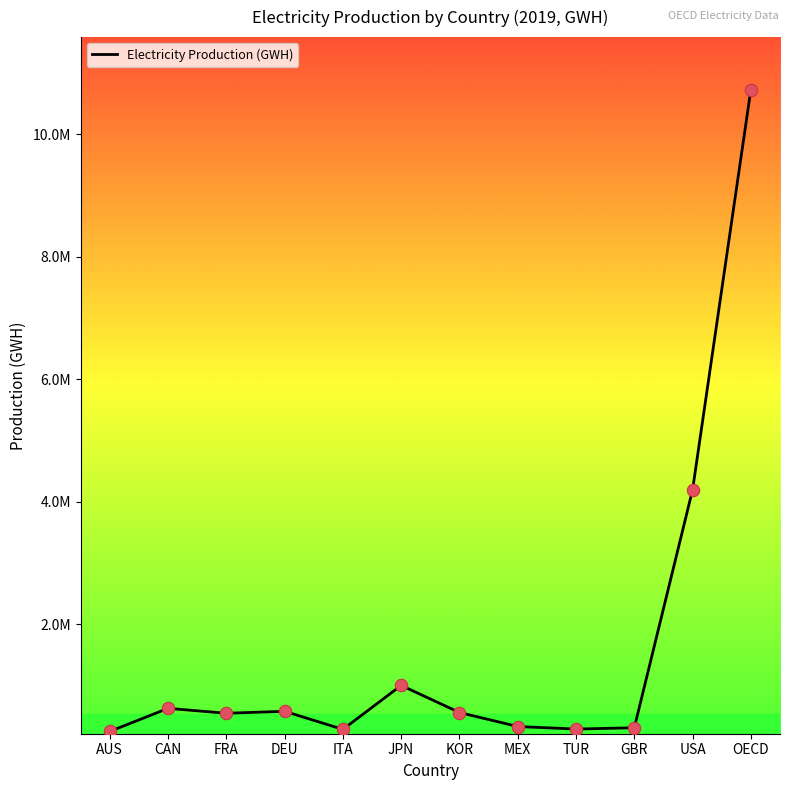

What is the ratio of the value at TUR to the value at FRA?

0.5